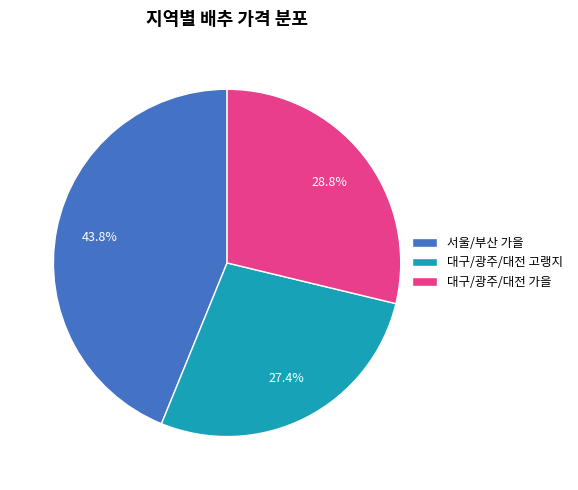

Between 대구/광주/대전 고랭지 and 대구/광주/대전 가을, which is larger?

대구/광주/대전 가을